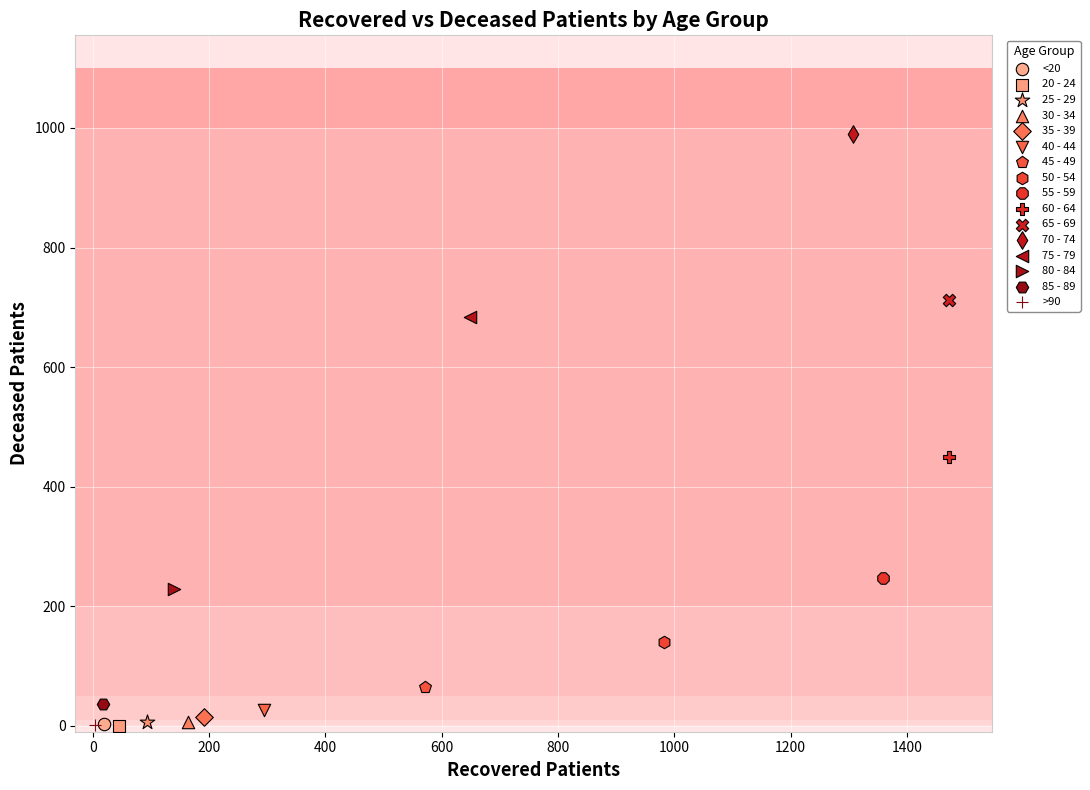

Which series reaches the maximum Y coordinate?

70 - 74